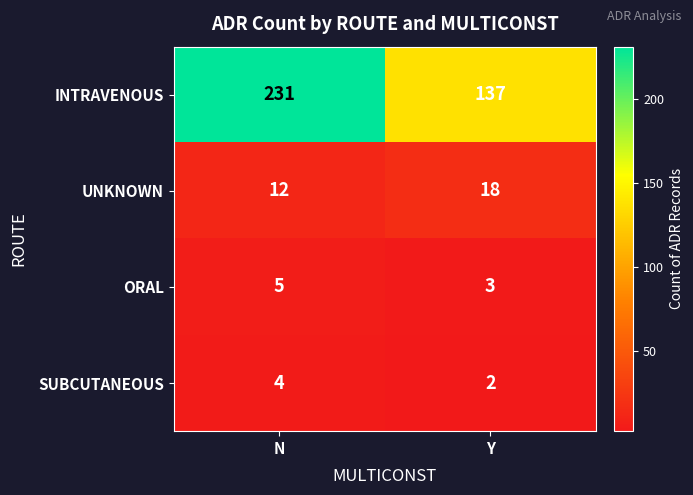

At which label is UNKNOWN closest to 15?

N